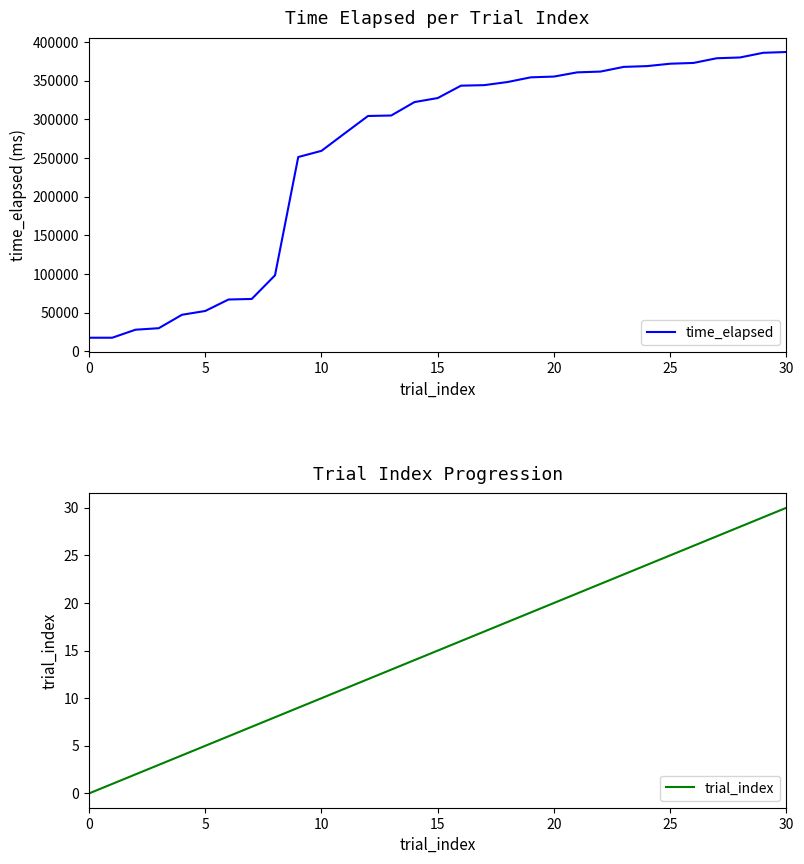

True or false: time_elapsed and trial_index cross at least once.

False